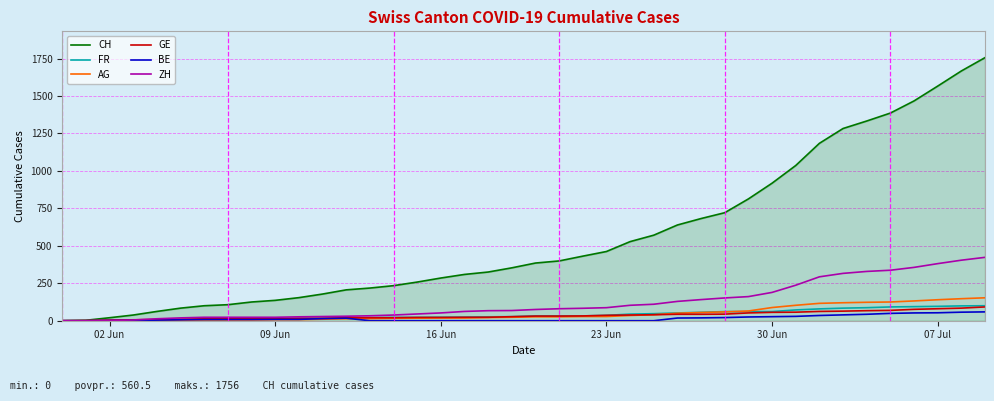

Which series has the widest spread of values?

CH